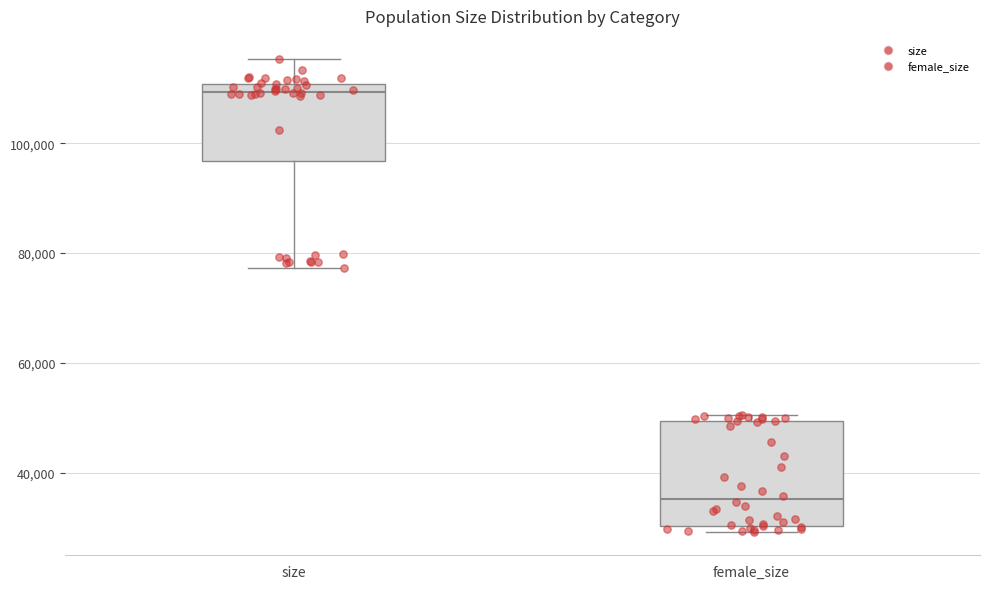

Reading left to right, transcribe this box plot: for each box, give where its median line is, the range the box spans, and where its two whiskers end, as read against the y-axis. The values are not printed on the chart, so give them approximately, as read against the axis.

size: median 110000 (just below the box's upper edge), box 96000 to 110000, whiskers 78000 to 116000
female_size: median 36000, box 30000 to 50000, whiskers 30000 (just below the box's lower edge) to 50000 (just above the box's upper edge)